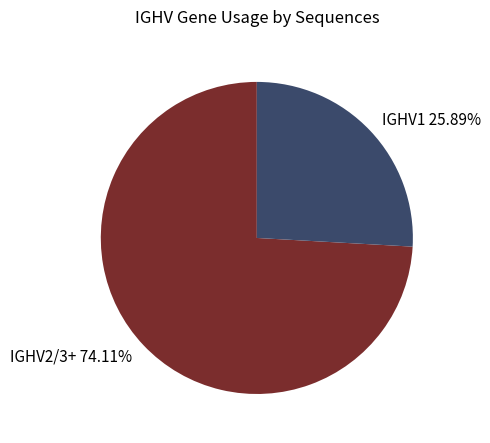

Combined, do IGHV1 25.89% and IGHV2/3+ 74.11% account for over 50%?

Yes